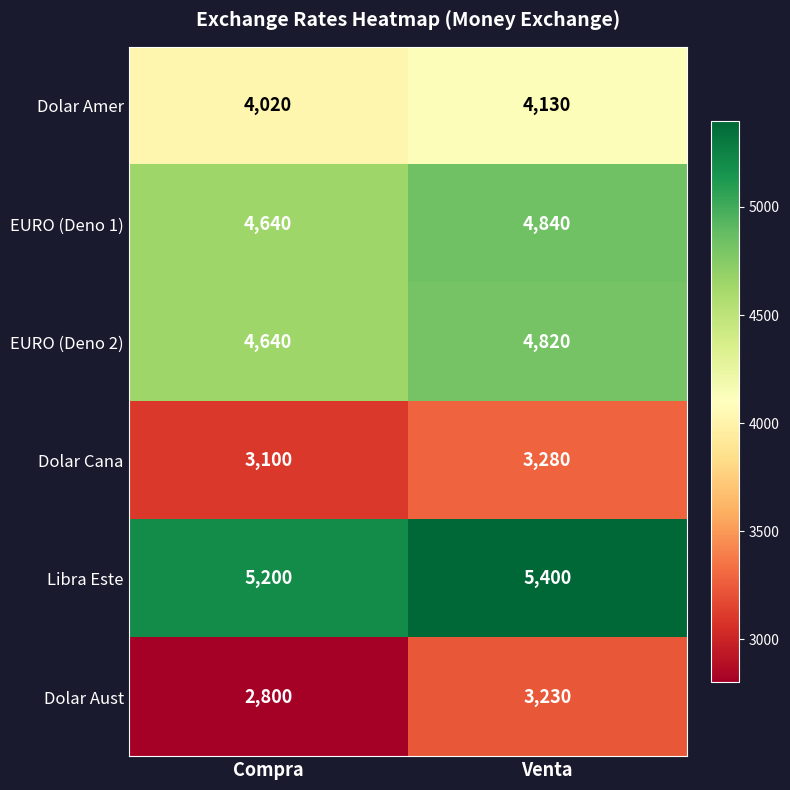

Reading left to right, list all the values displayed in this chart.

Dolar Amer: Compra=4020	Venta=4130
EURO (Deno 1): Compra=4640	Venta=4840
EURO (Deno 2): Compra=4640	Venta=4820
Dolar Cana: Compra=3100	Venta=3280
Libra Este: Compra=5200	Venta=5400
Dolar Aust: Compra=2800	Venta=3230